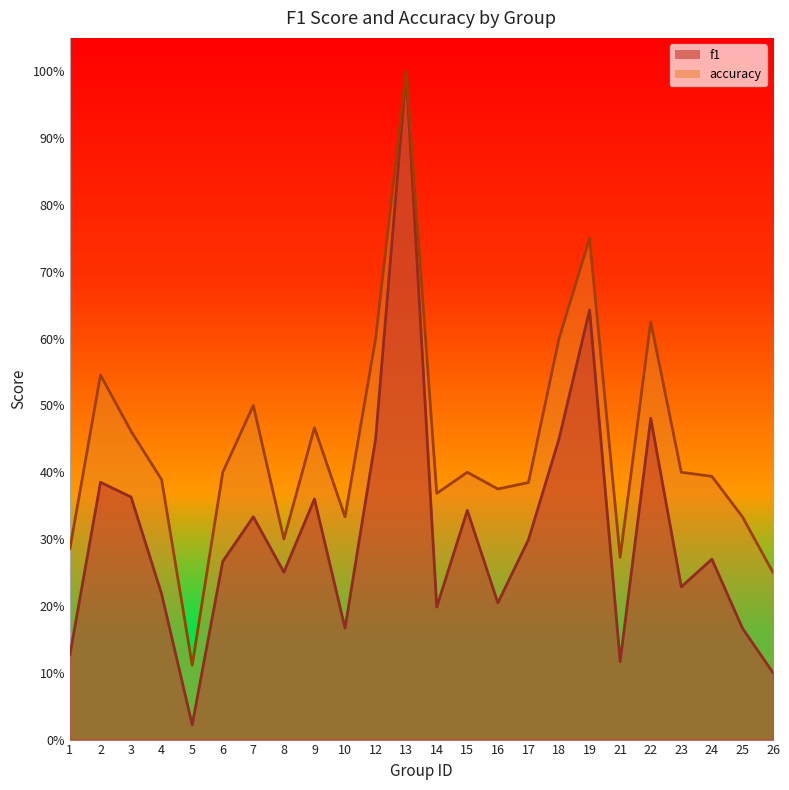

In f1, how many points are higher than both neighbors (excluding endpoints)?

8